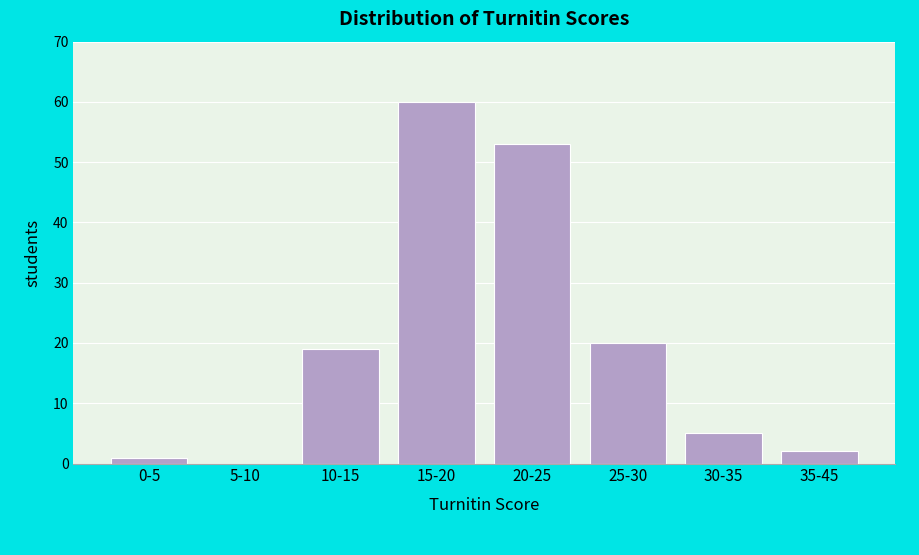

Reading right to left, extract all data points from this chart.

35-45=2	30-35=5	25-30=20	20-25=53	15-20=60	10-15=19	5-10=0	0-5=1